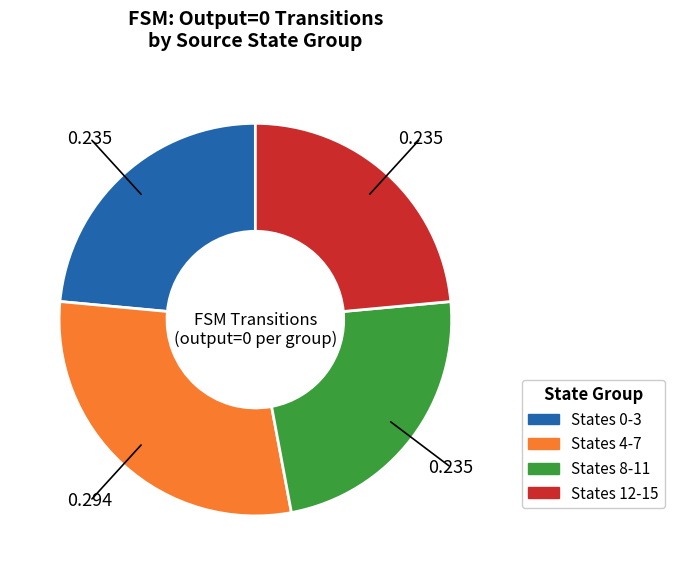

How many segments does this pie chart have?

4